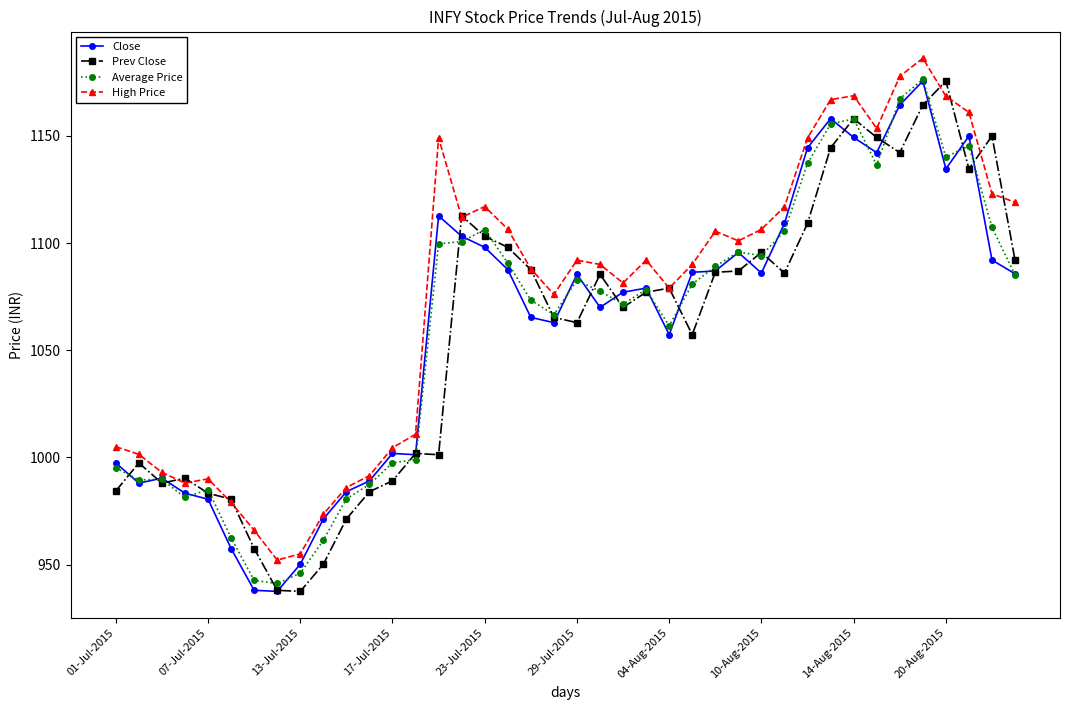

What is the lowest value of the Average Price series?

941.2